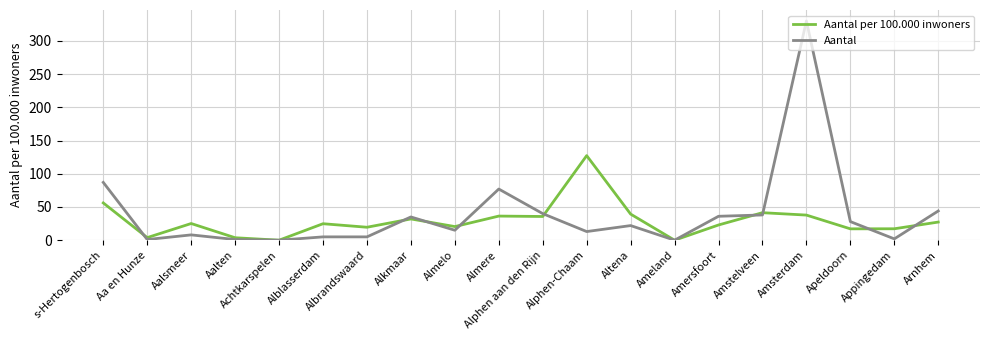

What is the greatest value displayed?

330.0